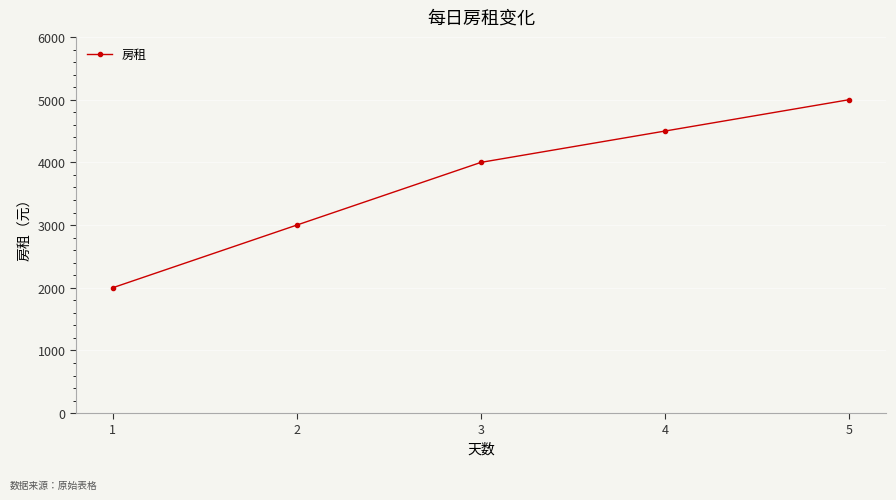

What value does the data have at 4?

4500